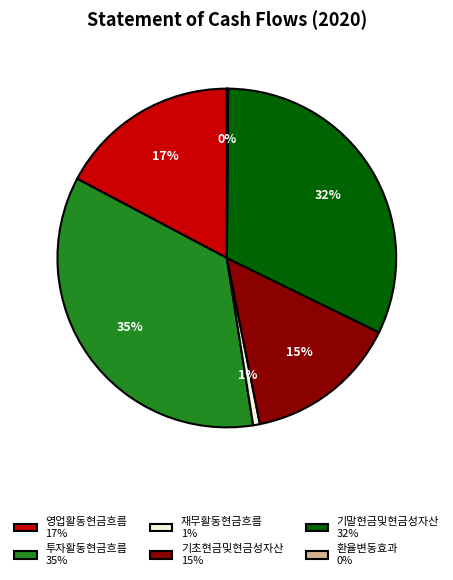

To the nearest percent, what is the difference between the 투자활동현금흐름 and 영업활동현금흐름 slice percentages?

18%